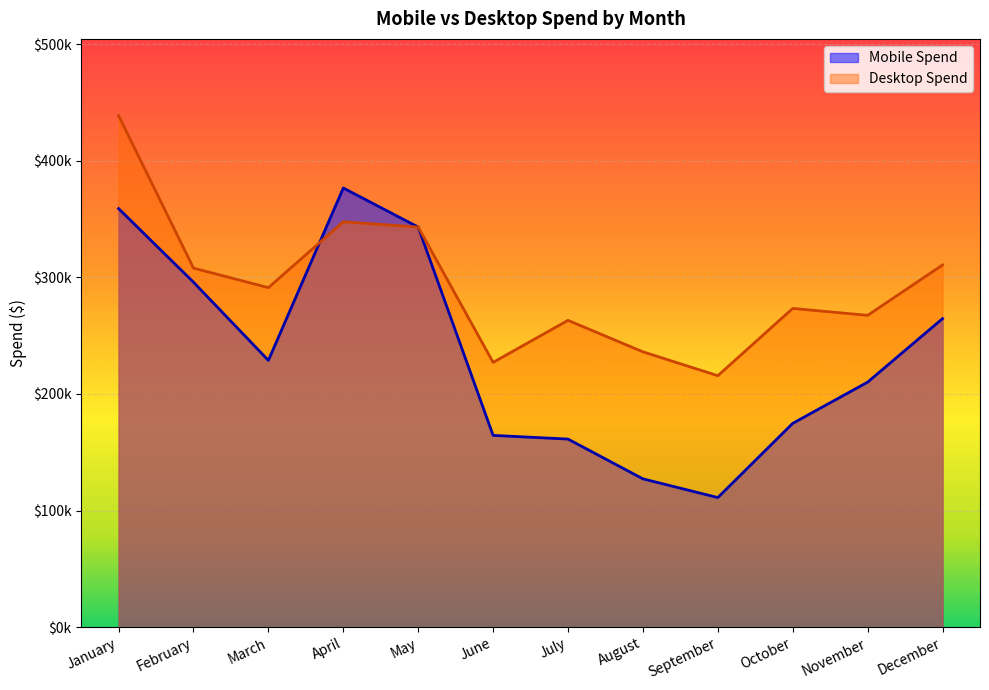

What are all the series names shown in the legend?

Mobile Spend, Desktop Spend